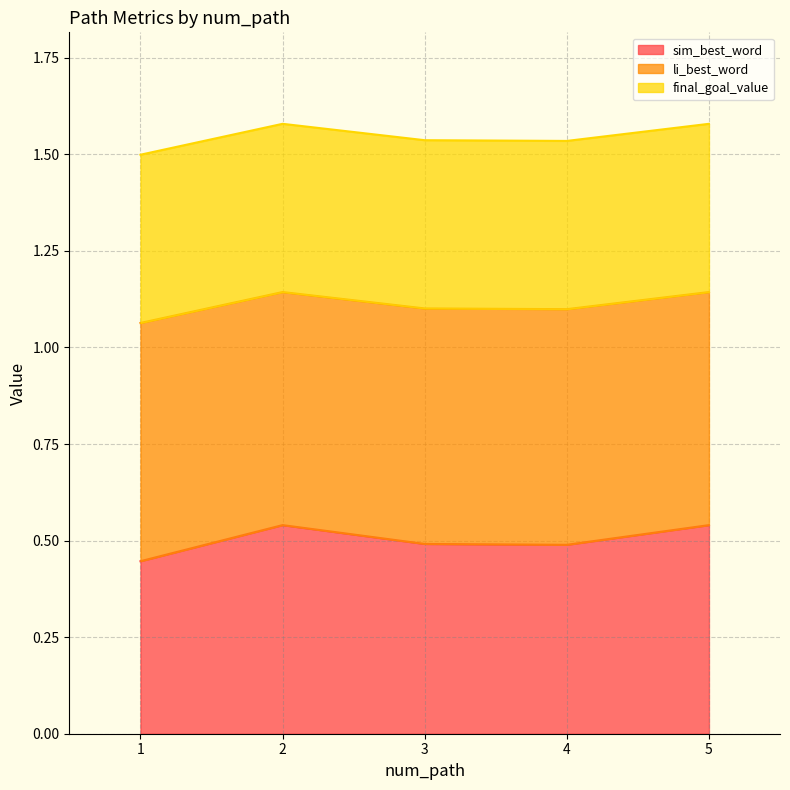

True or false: li_best_word and sim_best_word intersect in this chart.

False